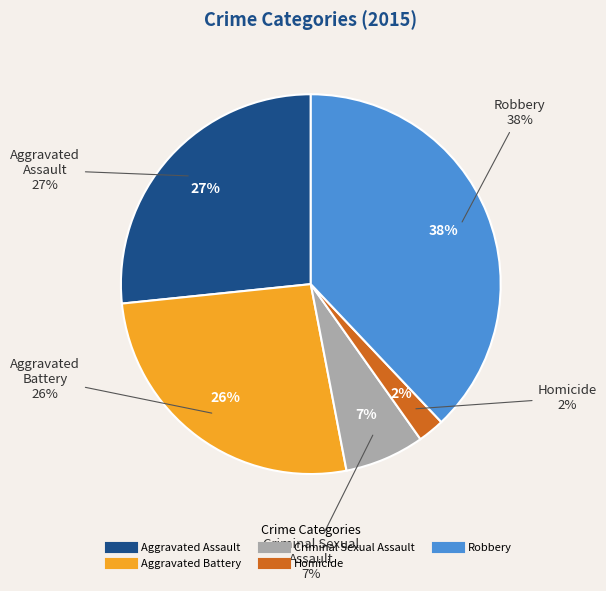

Approximately how many times larger is the value at Robbery compared to Aggravated Battery?

1.4